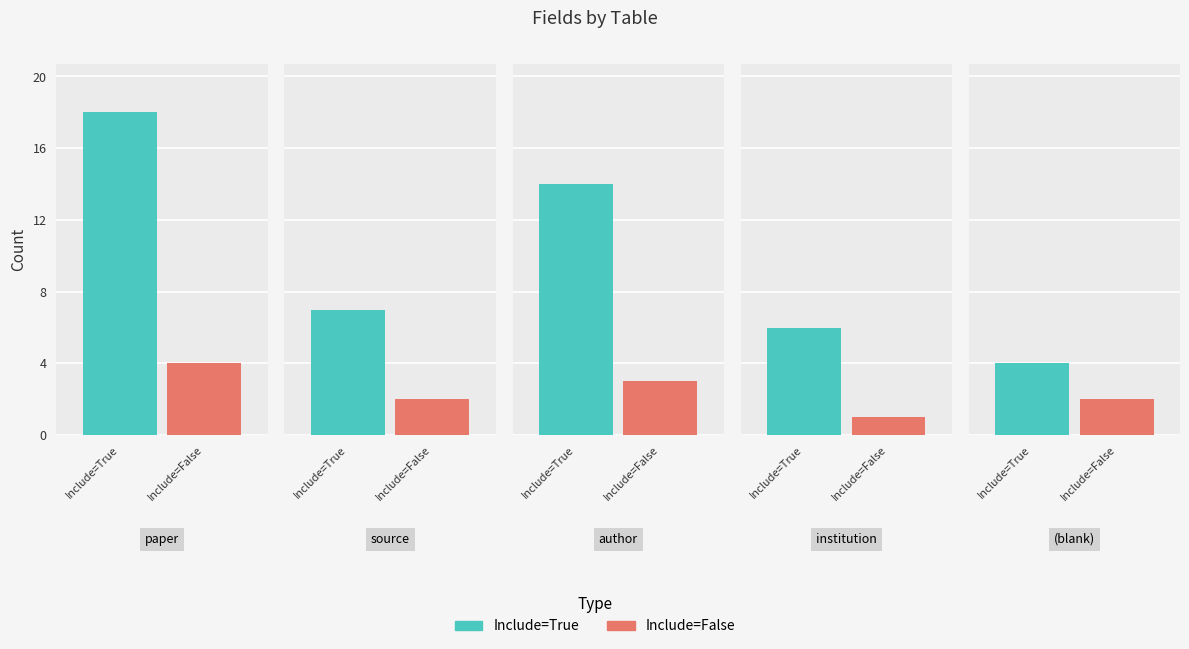

What is the label of the 2nd bar from the right?

institution